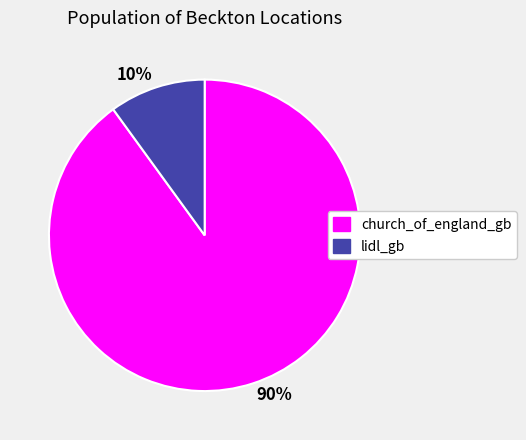

How many segments does this pie chart have?

2